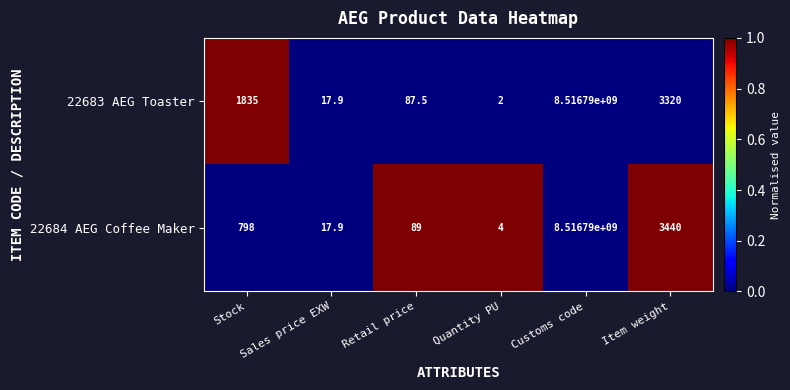

The value of 22684 AEG Coffee Maker at Sales price EXW is 17.9. True or false?

True